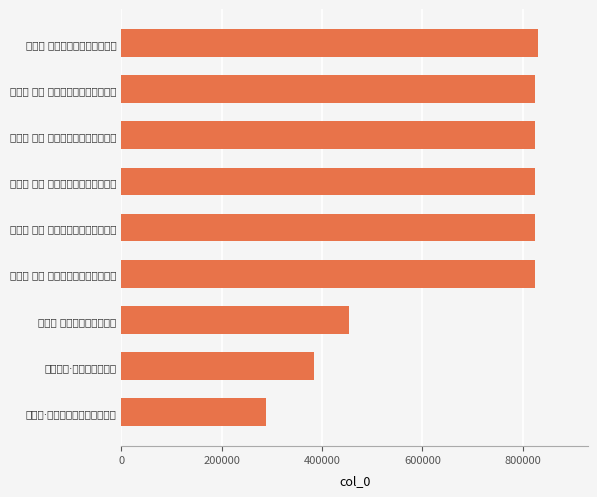

What is the greatest value displayed?

829831